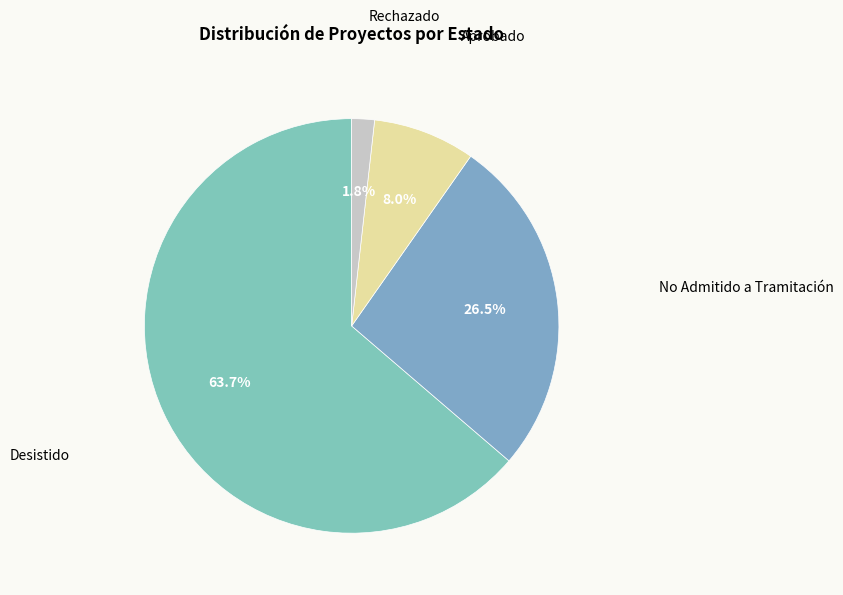

To the nearest percent, what percentage of the pie is Rechazado?

2%